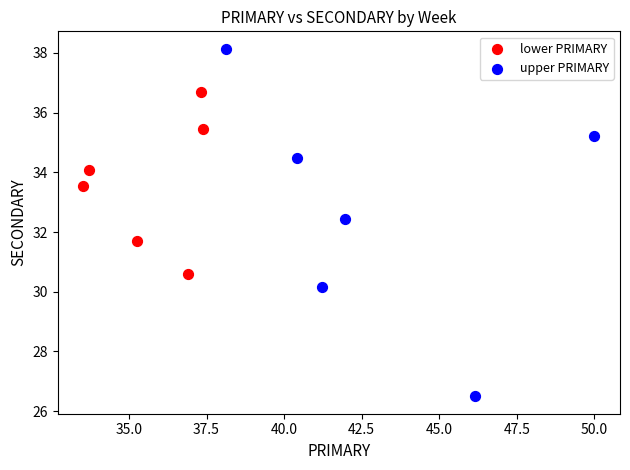

Which series reaches the maximum Y coordinate?

upper PRIMARY